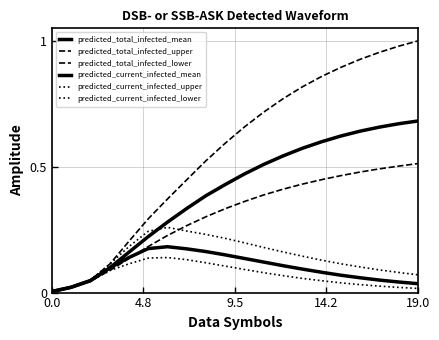

True or false: predicted_total_infected_mean and predicted_total_infected_upper cross at least once.

False